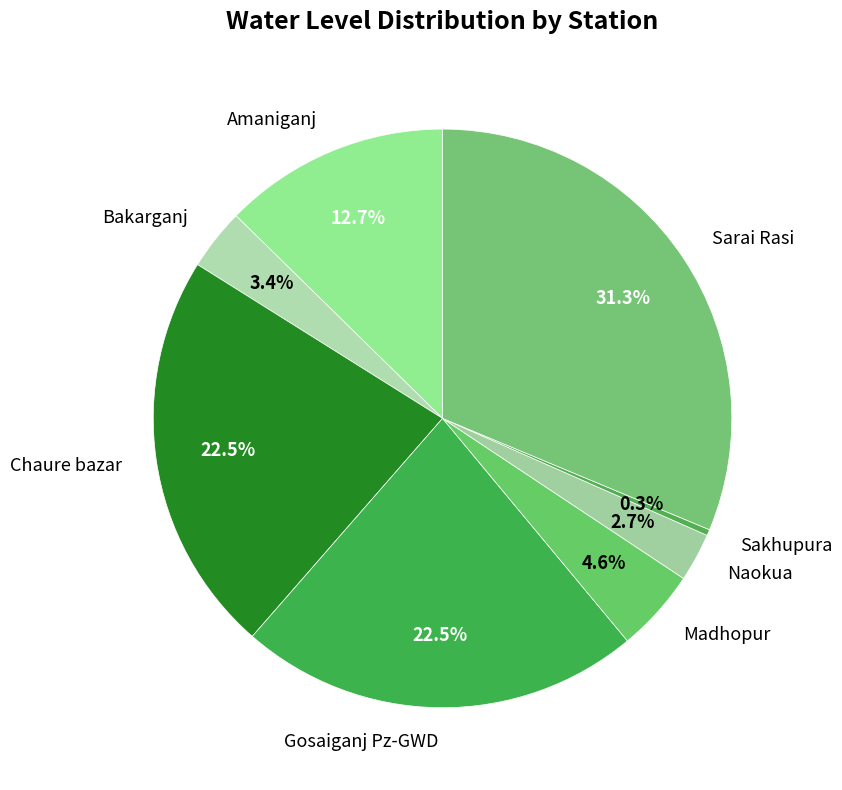

What percentage do Chaure bazar and Bakarganj together represent?

25.9%